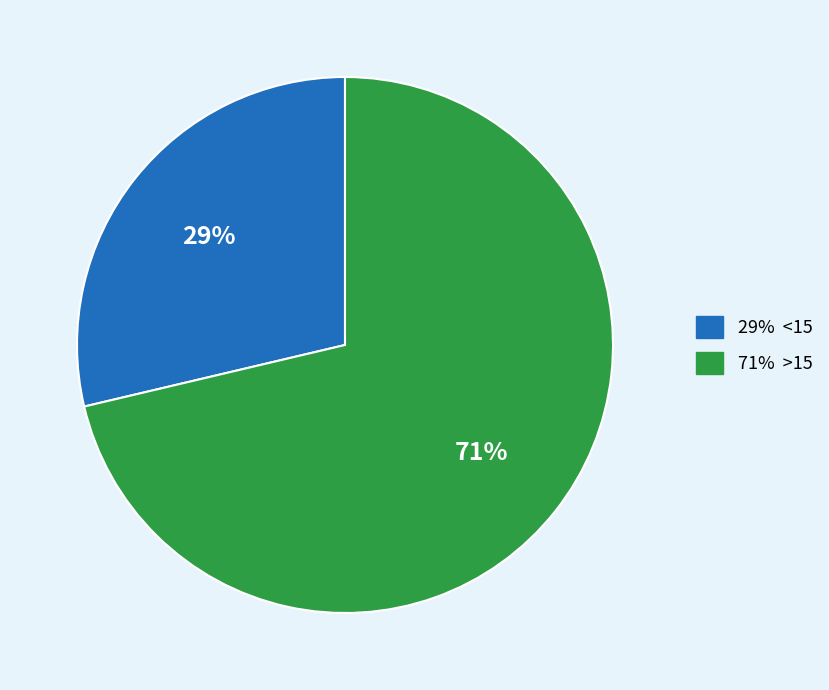

Is there any slice that represents more than half of the pie?

Yes